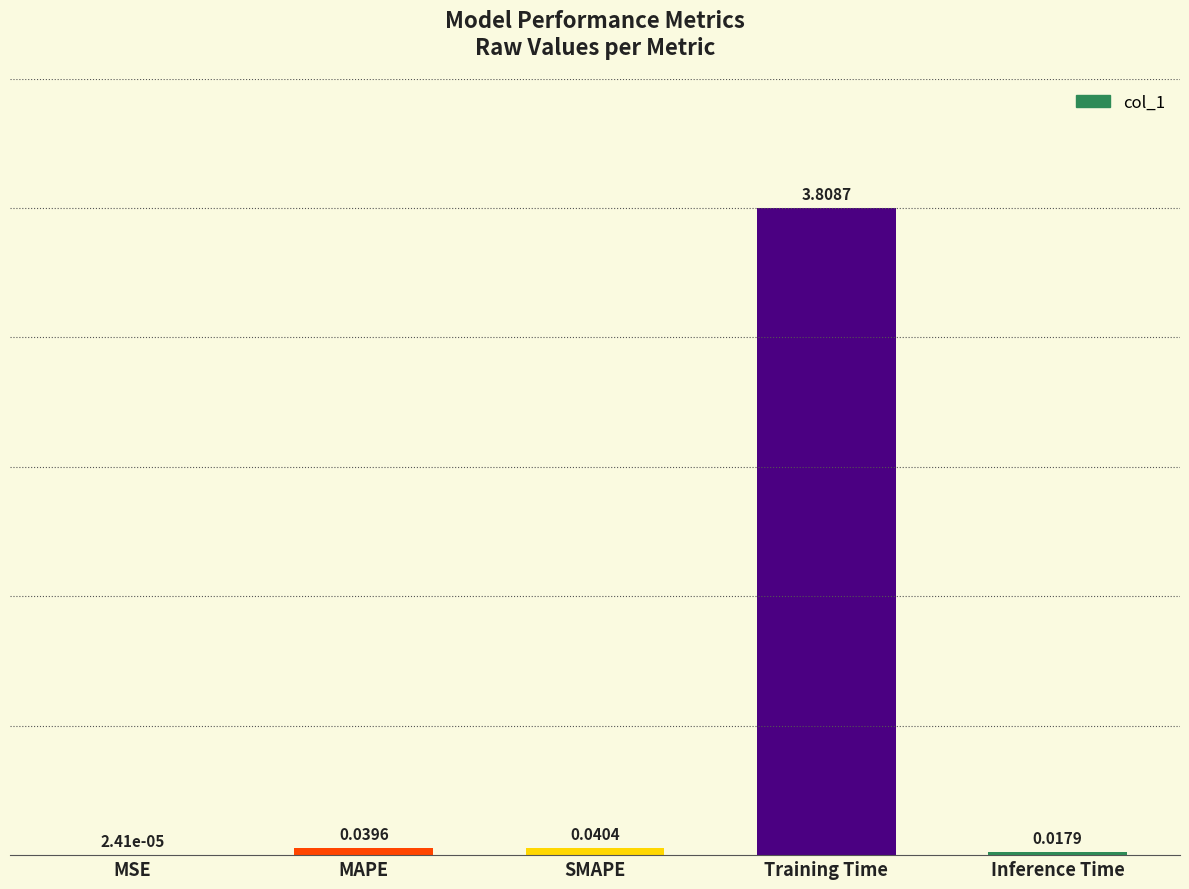

At which label is the value closest to 1?

SMAPE